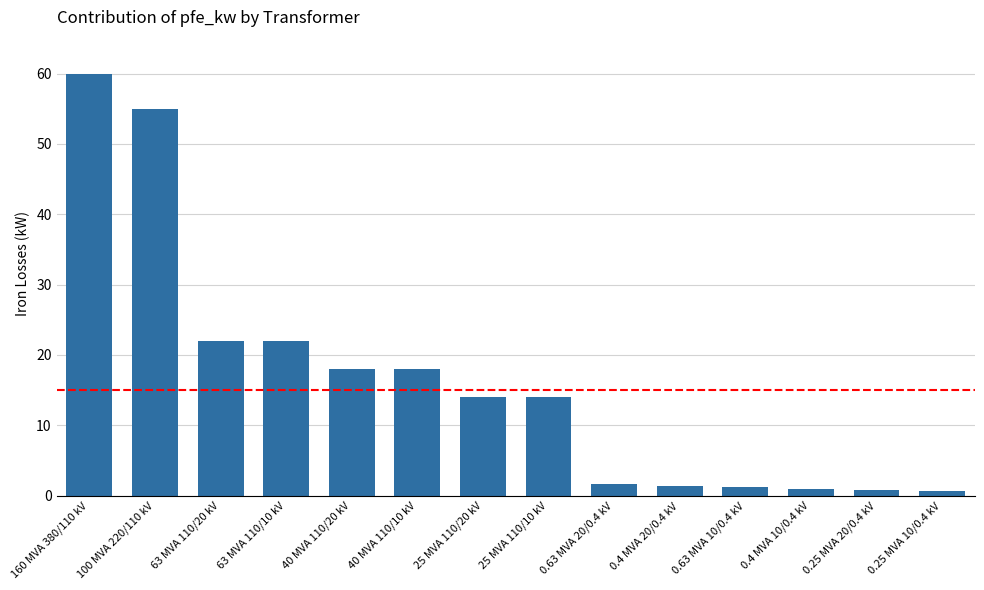

Which category has the highest value across all series?

160 MVA 380/110 kV